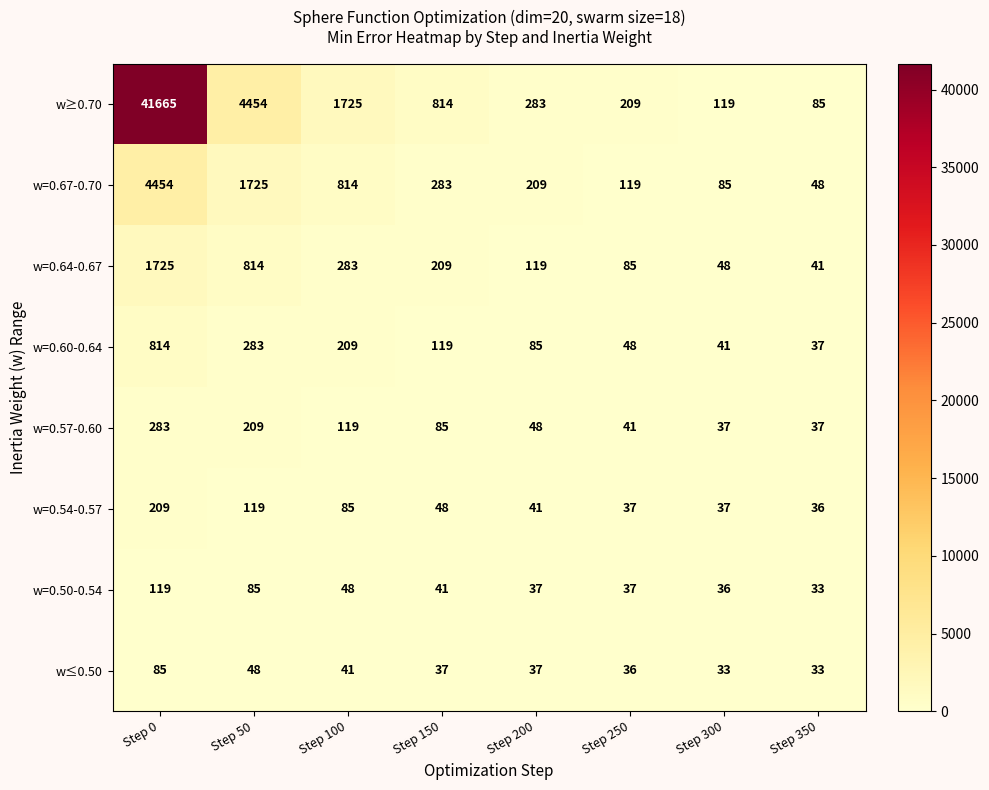

Rank the series by their maximum value, from lowest to highest.

w≤0.50, w=0.50-0.54, w=0.54-0.57, w=0.57-0.60, w=0.60-0.64, w=0.64-0.67, w=0.67-0.70, w≥0.70